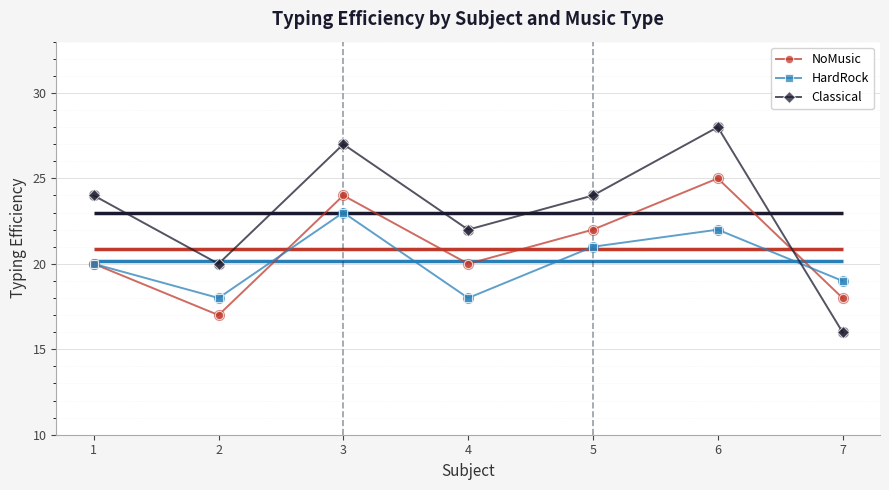

What are all the series names shown in the legend?

NoMusic, HardRock, Classical